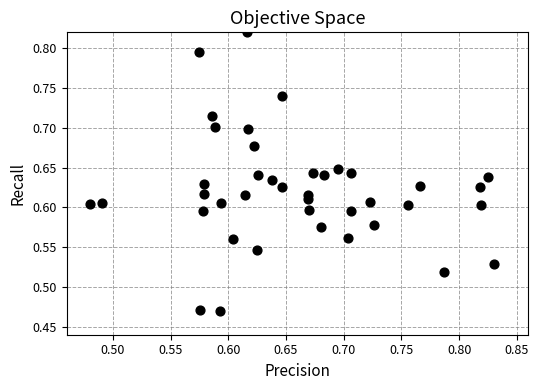

What is the range of X values (max minus min)?

0.3